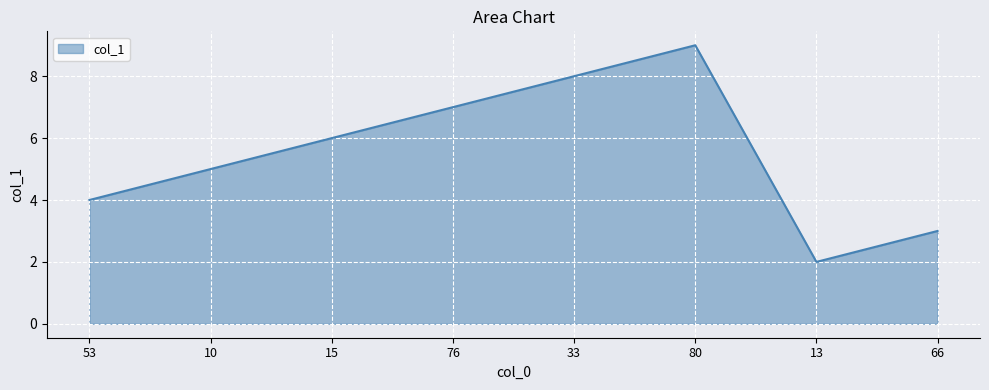

List the labels in order of value, largest first.

80, 33, 76, 15, 10, 53, 66, 13